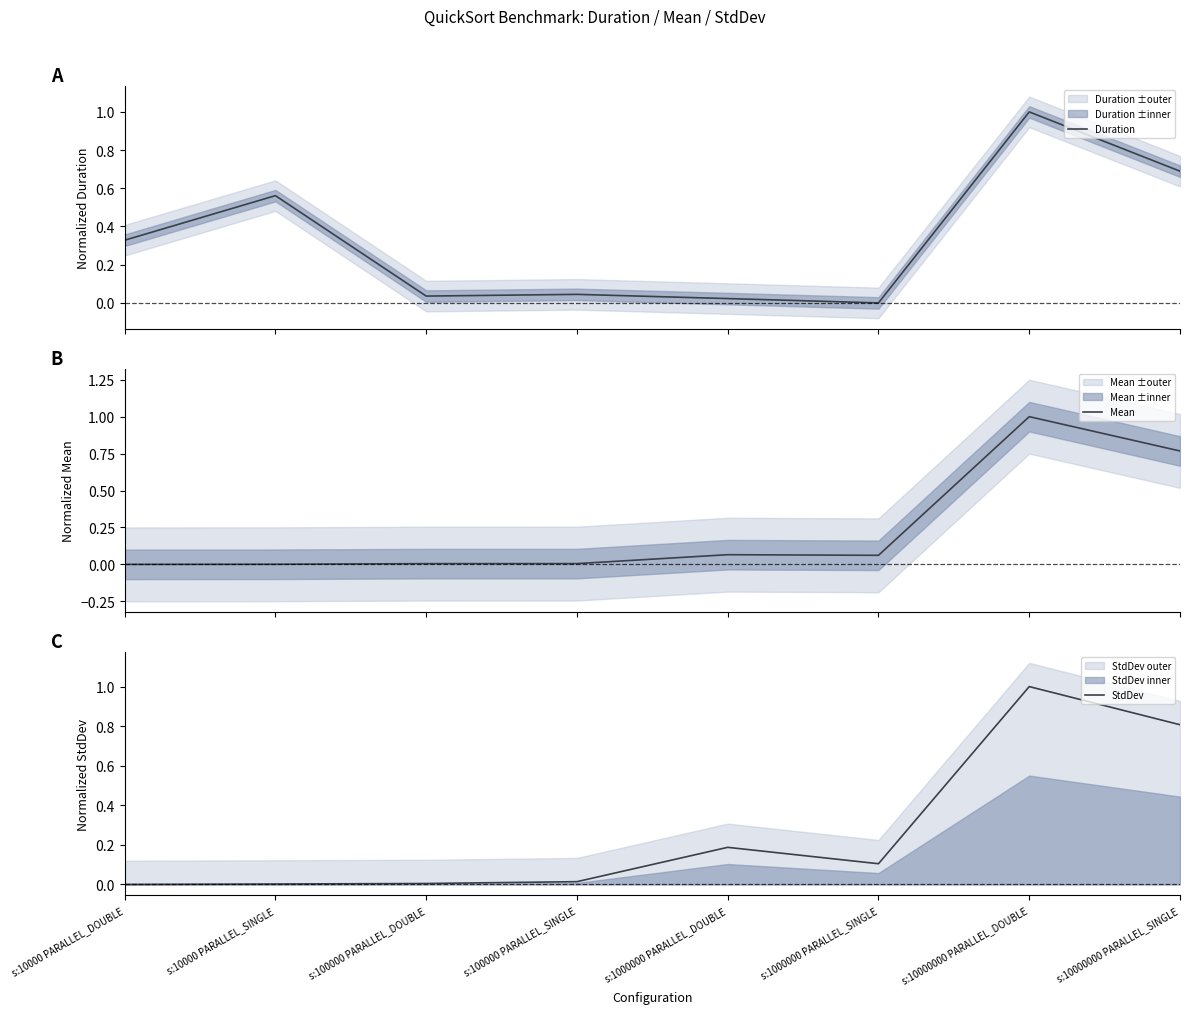

True or false: Duration has a value of 1.0 at s:10000000 PARALLEL_DOUBLE.

True